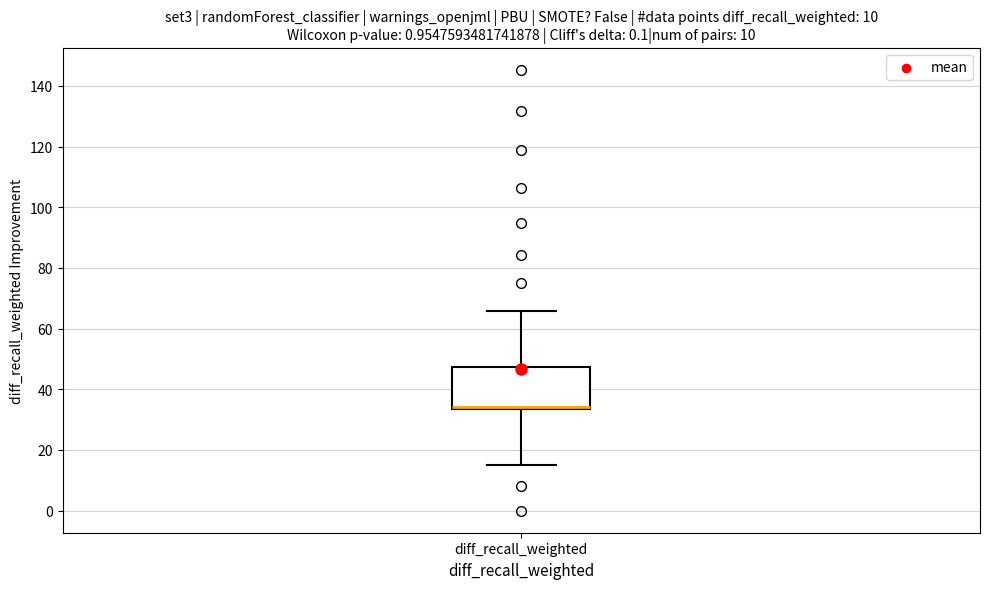

Read this box plot against the y-axis: the position of the median line, the range covered by the box, and the ends of both whiskers. The values are not printed on the chart, so give them approximately, as read against the axis.

median 34 (drawn on the box's lower edge), box 34 to 48, whiskers 16 to 66